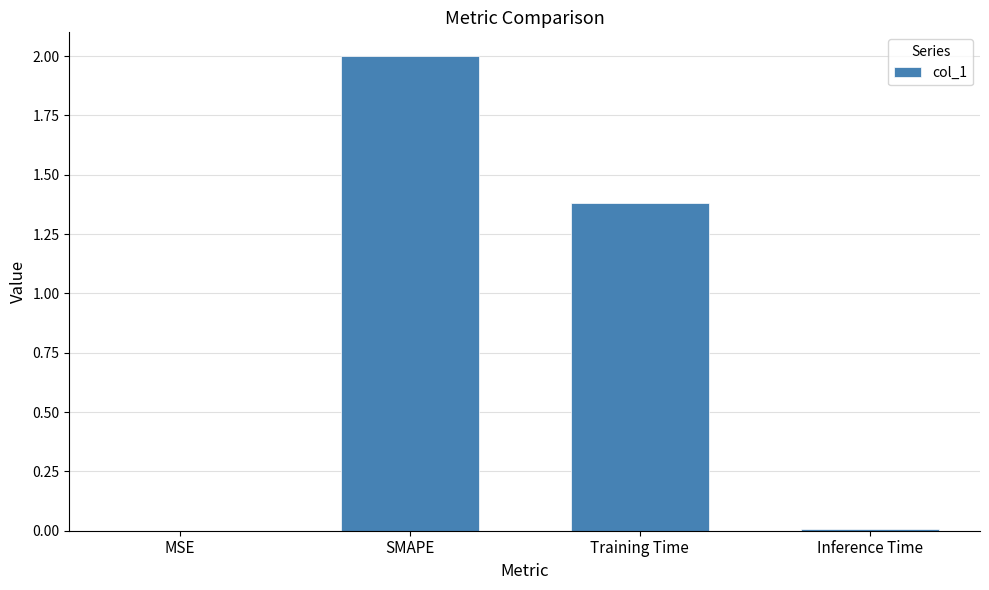

What is the sum of all values?

3.4